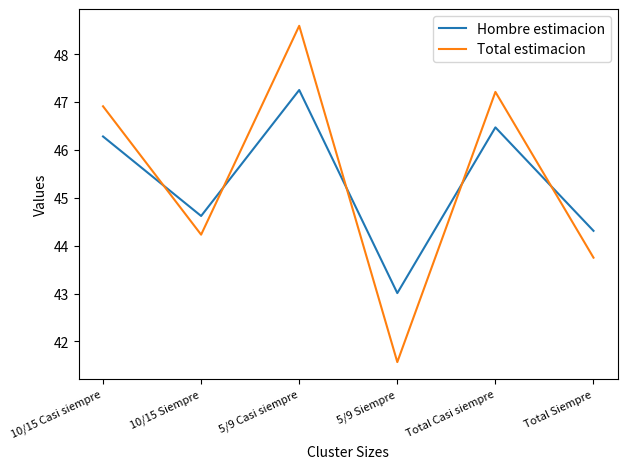

List the labels in order of Total estimacion value, smallest first.

5/9 Siempre, Total Siempre, 10/15 Siempre, 10/15 Casi siempre, Total Casi siempre, 5/9 Casi siempre